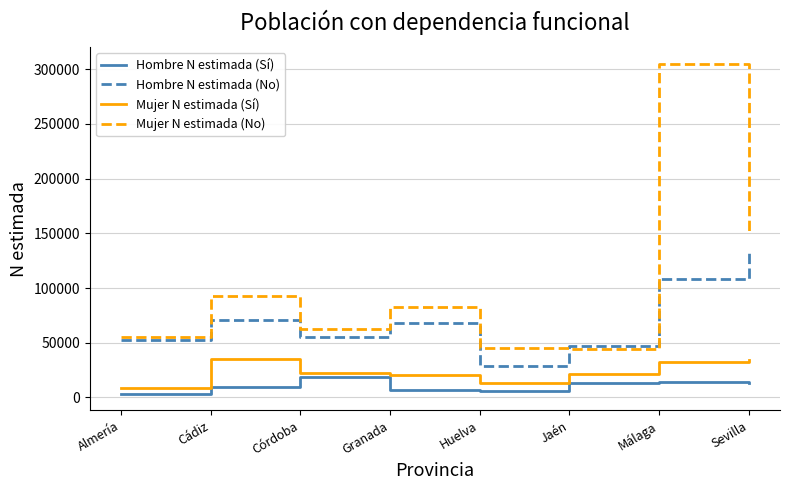

The value of Hombre N estimada (No) at Sevilla is 133704. True or false?

True